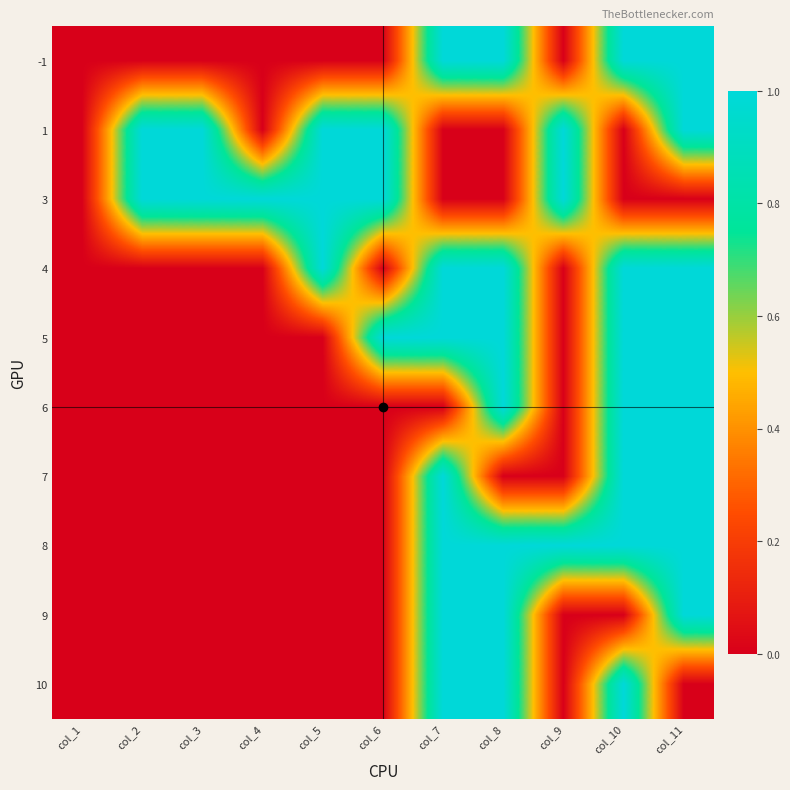

Reading left to right, list all the values displayed in this chart.

-1: col_1=0	col_2=0	col_3=0	col_4=0	col_5=0	col_6=0	col_7=1	col_8=1	col_9=0	col_10=1	col_11=1
1: col_1=0	col_2=1	col_3=1	col_4=0	col_5=1	col_6=1	col_7=0	col_8=0	col_9=1	col_10=0	col_11=1
3: col_1=0	col_2=1	col_3=1	col_4=1	col_5=1	col_6=1	col_7=0	col_8=0	col_9=1	col_10=0	col_11=0
4: col_1=0	col_2=0	col_3=0	col_4=0	col_5=1	col_6=0	col_7=1	col_8=1	col_9=0	col_10=1	col_11=1
5: col_1=0	col_2=0	col_3=0	col_4=0	col_5=0	col_6=1	col_7=1	col_8=1	col_9=0	col_10=1	col_11=1
6: col_1=0	col_2=0	col_3=0	col_4=0	col_5=0	col_6=0	col_7=0	col_8=1	col_9=0	col_10=1	col_11=1
7: col_1=0	col_2=0	col_3=0	col_4=0	col_5=0	col_6=0	col_7=1	col_8=0	col_9=0	col_10=1	col_11=1
8: col_1=0	col_2=0	col_3=0	col_4=0	col_5=0	col_6=0	col_7=1	col_8=1	col_9=1	col_10=1	col_11=1
9: col_1=0	col_2=0	col_3=0	col_4=0	col_5=0	col_6=0	col_7=1	col_8=1	col_9=0	col_10=0	col_11=1
10: col_1=0	col_2=0	col_3=0	col_4=0	col_5=0	col_6=0	col_7=1	col_8=1	col_9=0	col_10=1	col_11=0